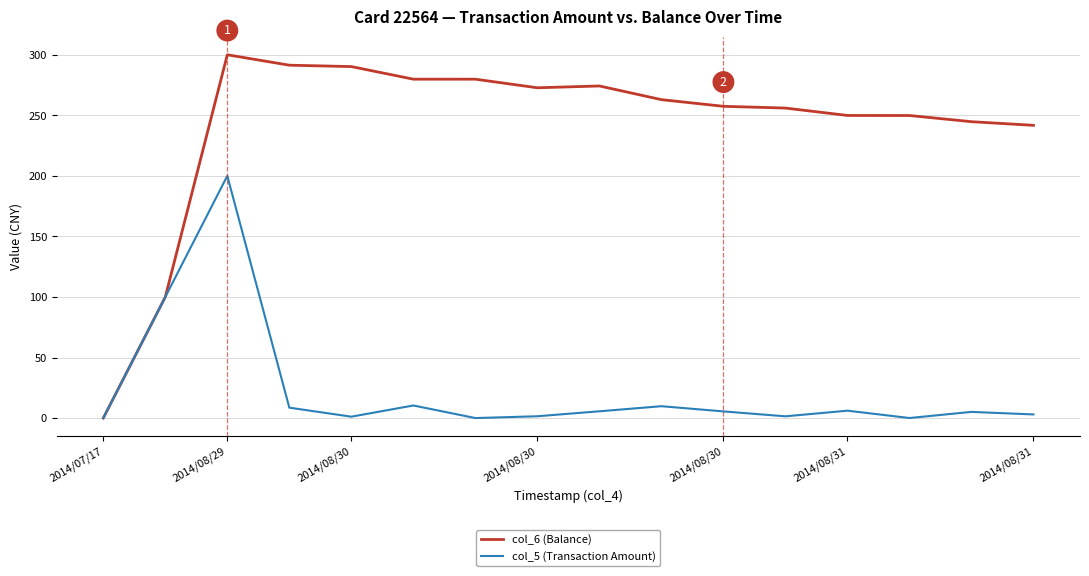

List the series in order of their peak value, highest first.

col_6 (Balance), col_5 (Transaction Amount)